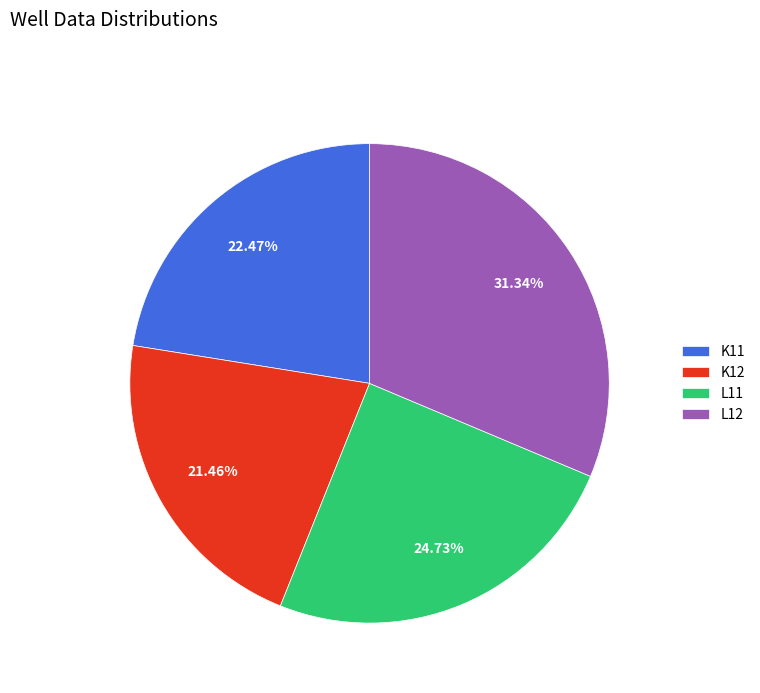

The K12 slice represents 9% of the pie. True or false?

False